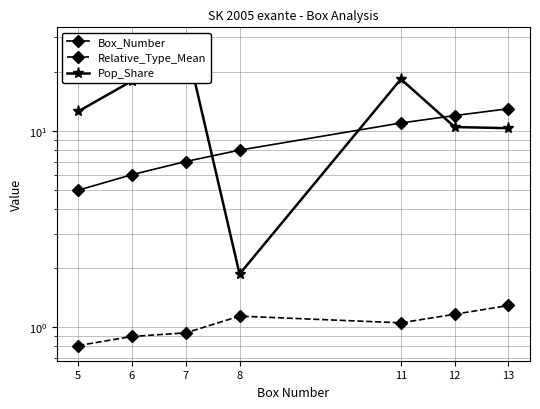

Is this an area chart (filled region under the line)?

No